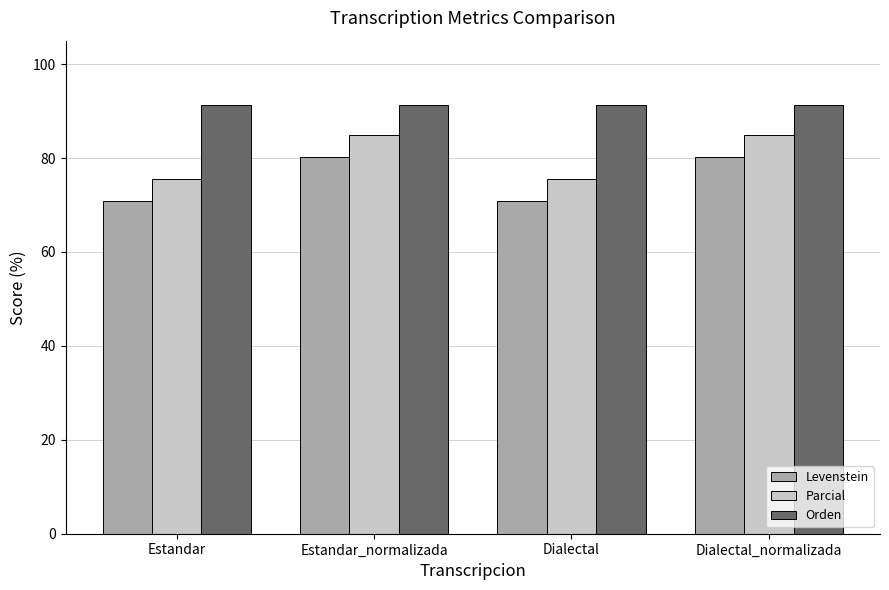

Which series has the largest total across all categories?

Orden